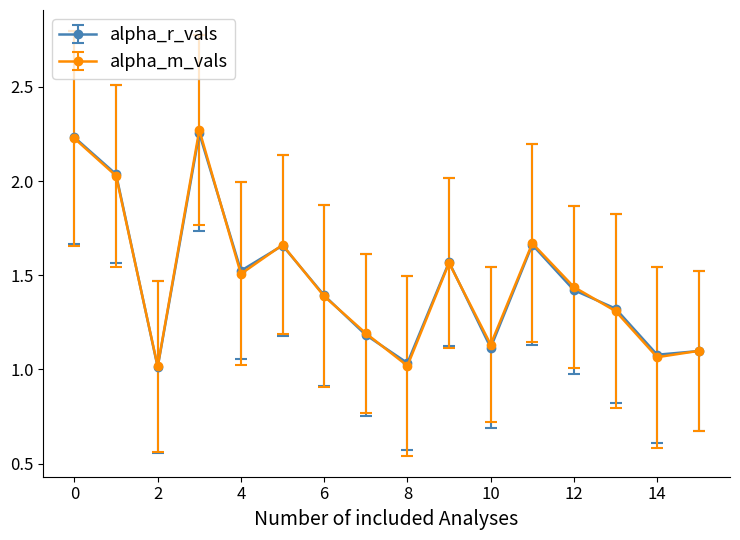

In alpha_r_vals, how many points are higher than both neighbors (excluding endpoints)?

4